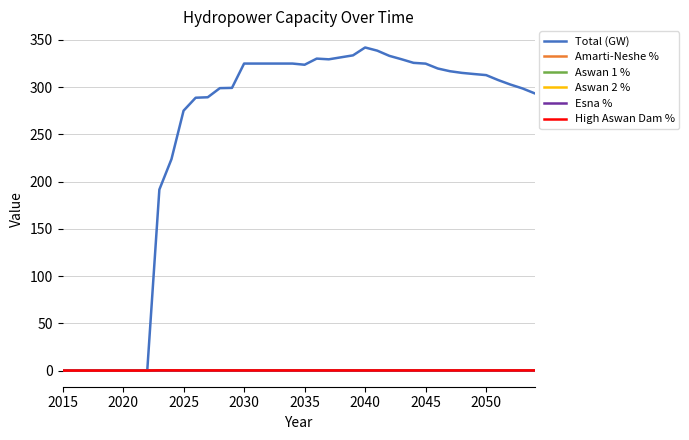

Which series has the largest range (max minus min)?

Total (GW)